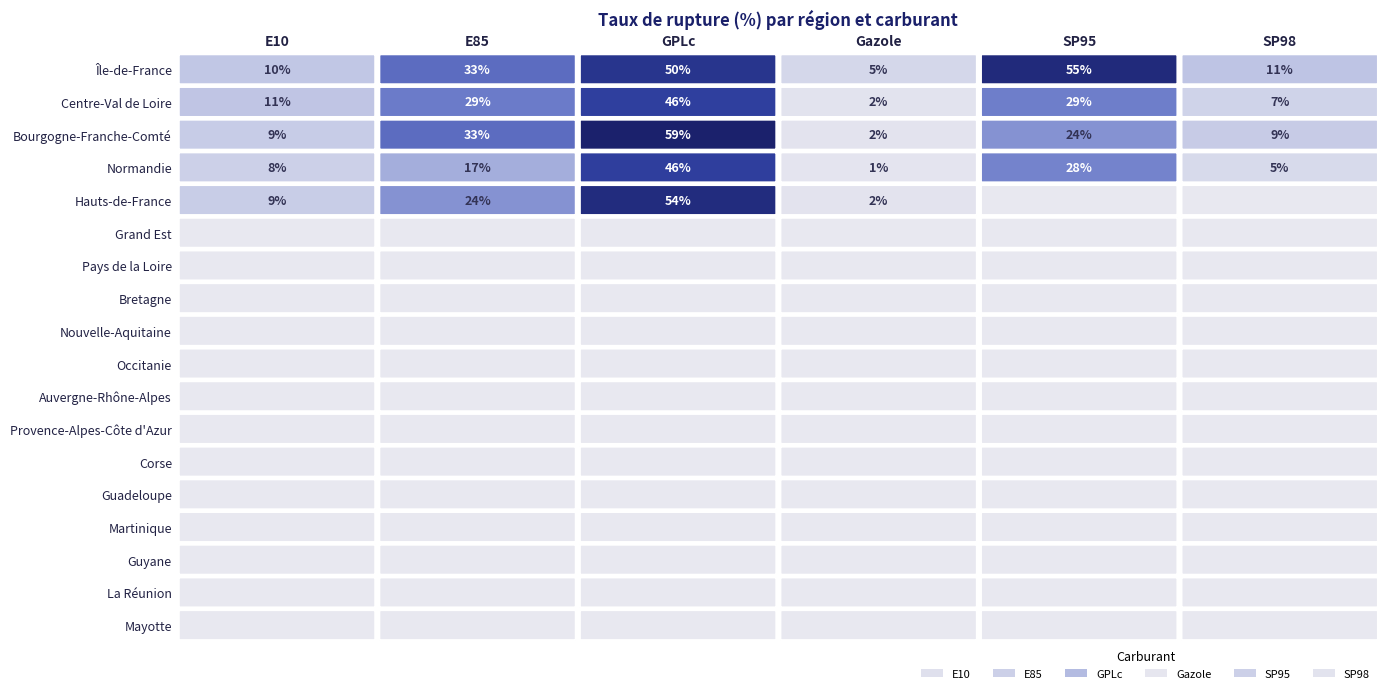

What is the total value across all series at E85?

137.2